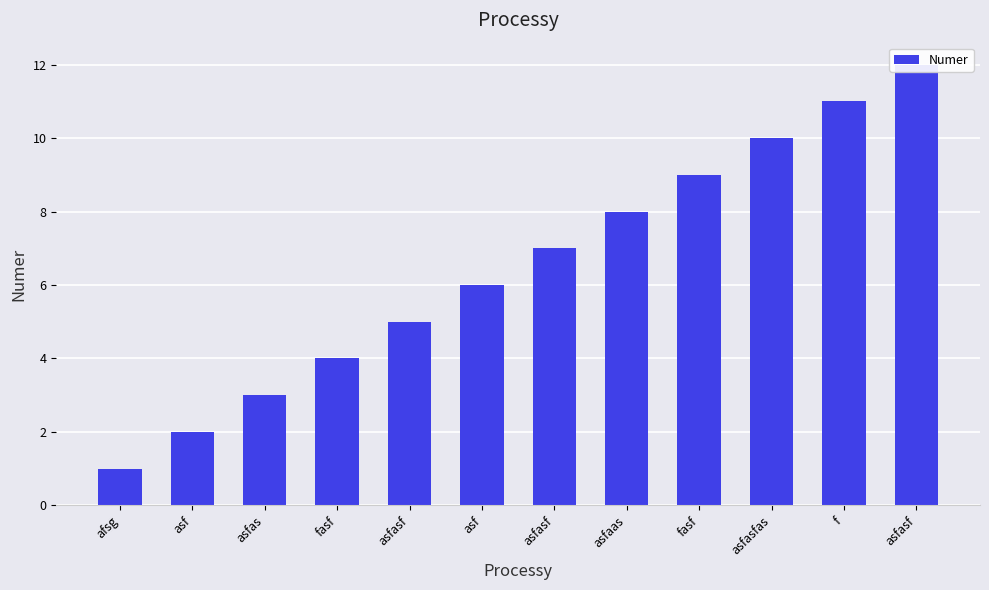

What is the difference between the values at asfasf and asfasfas?

3